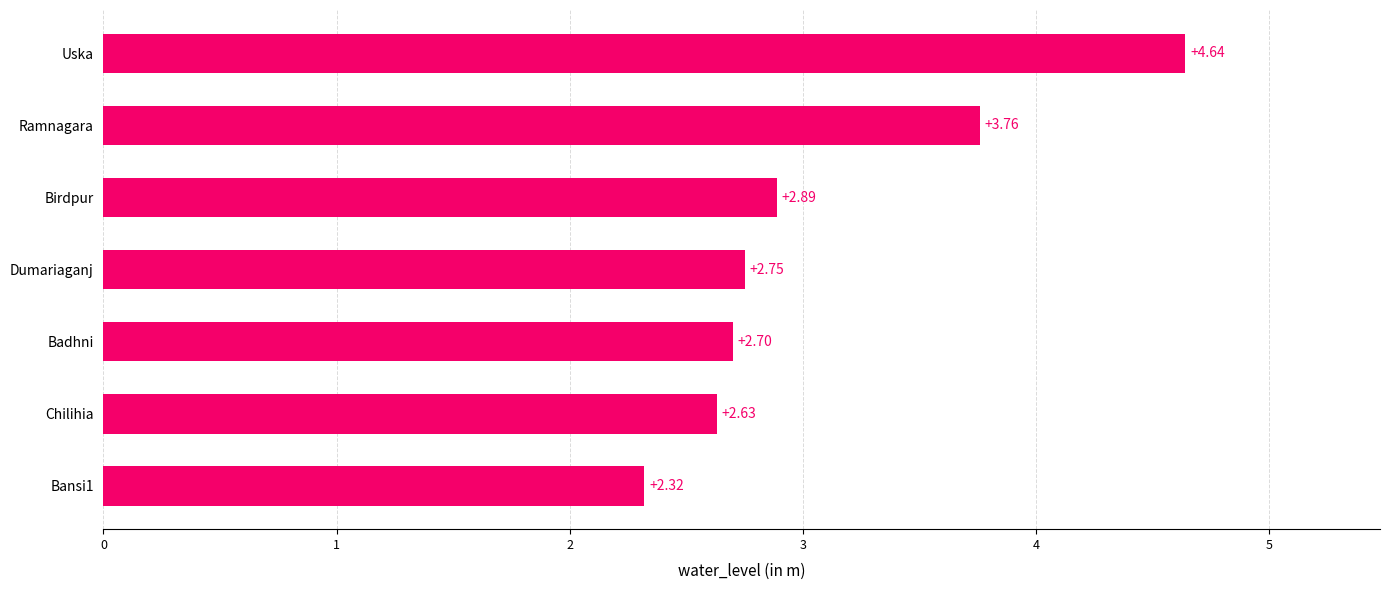

Rank the categories by value from highest to lowest.

Uska, Ramnagara, Birdpur, Dumariaganj, Badhni, Chilihia, Bansi1